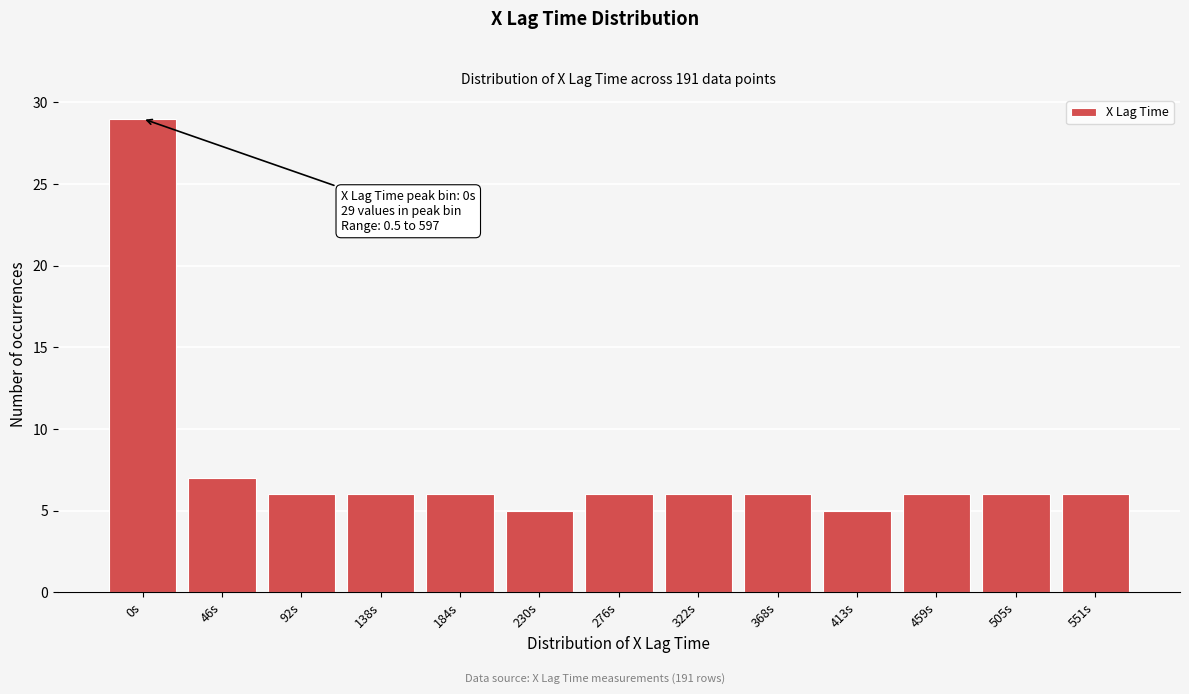

Reading right to left, list all the values displayed in this chart.

6	6	6	5	6	6	6	5	6	6	6	7	29